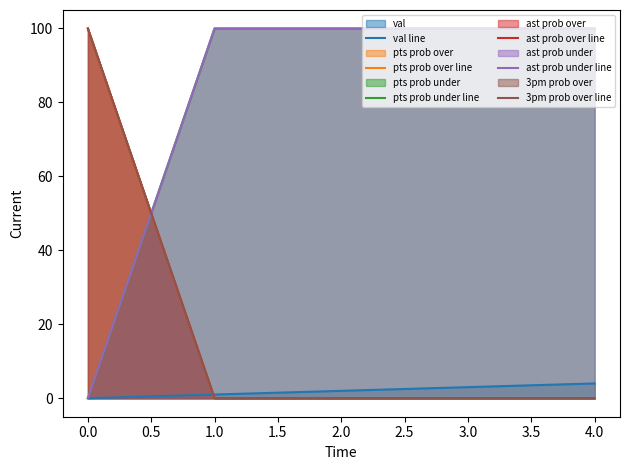

True or false: 3pm prob over line and pts prob over line intersect in this chart.

False